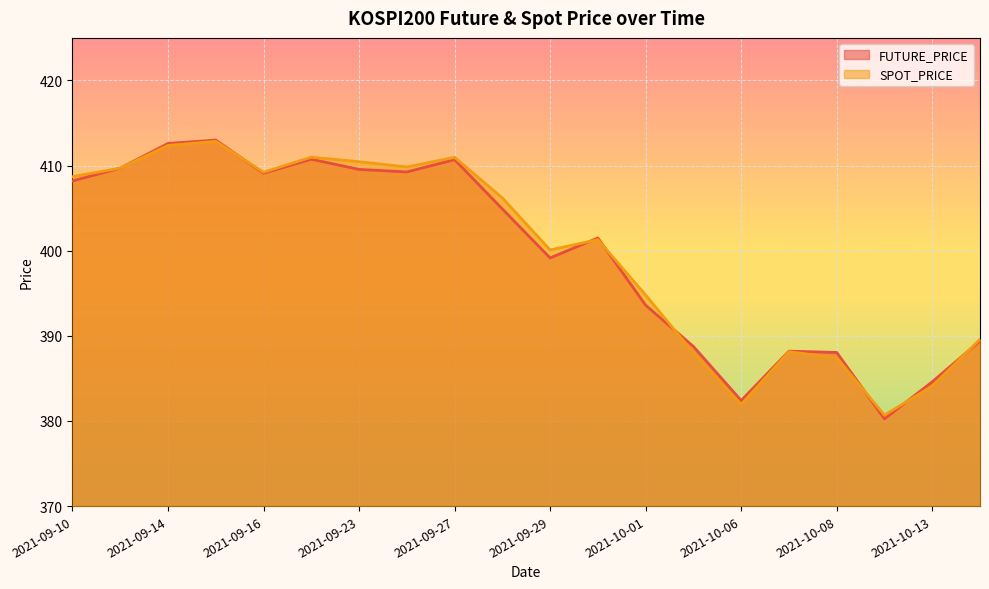

Which series has the widest spread of values?

FUTURE_PRICE